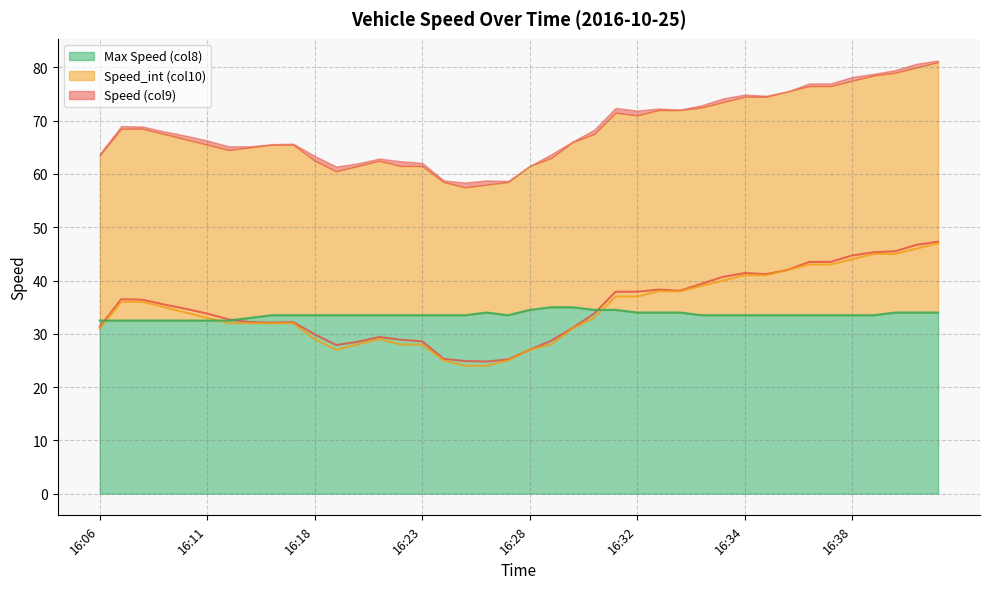

True or false: Speed (col9) and Max Speed (col8) cross at least once.

True